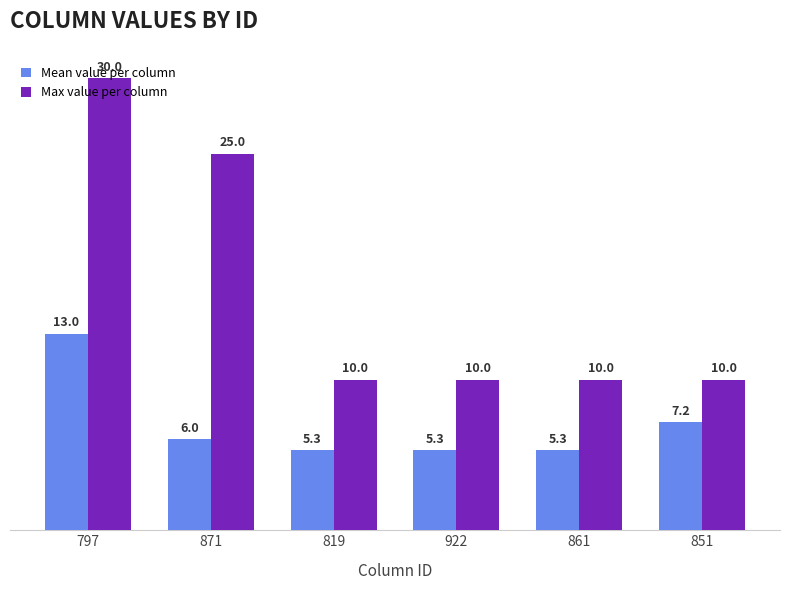

Does the chart contain any negative values?

No